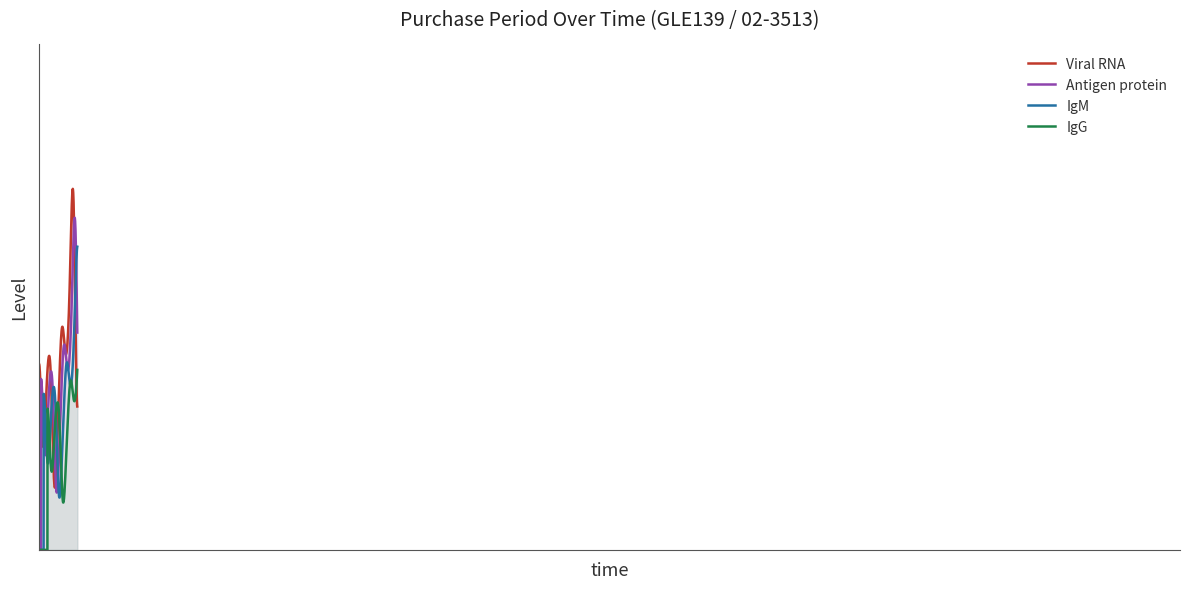

Between 2017-06-28 and 2016-10-07, which is larger?

2017-06-28